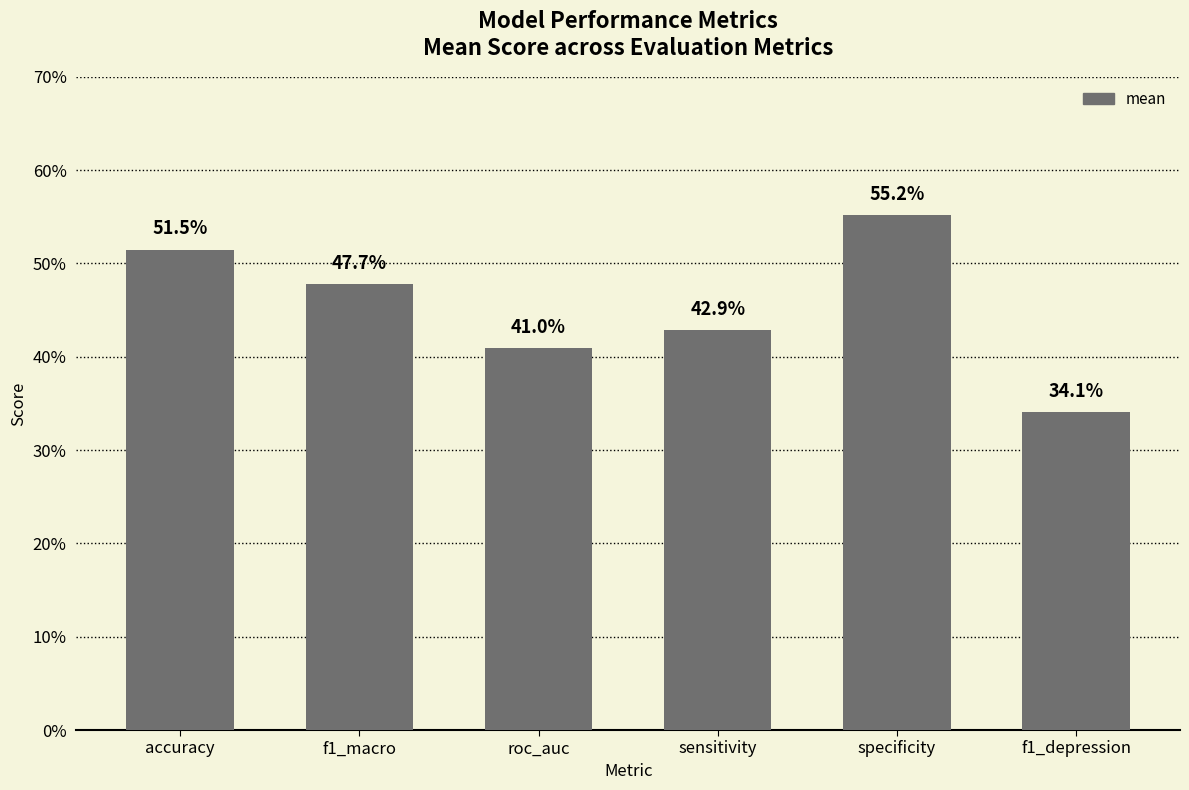

What value does the data have at accuracy?

0.5